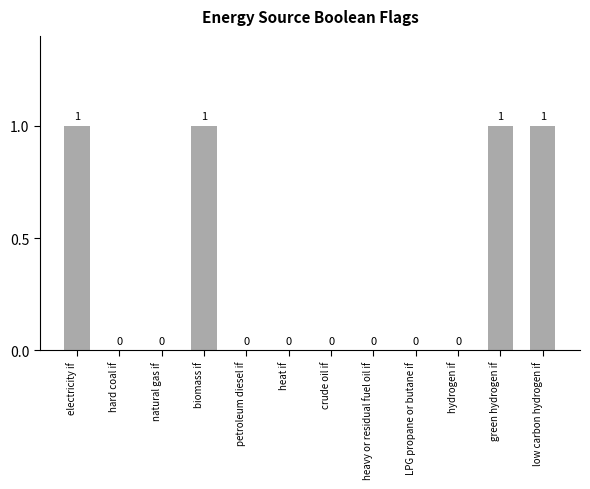

What is the sum of all values?

4